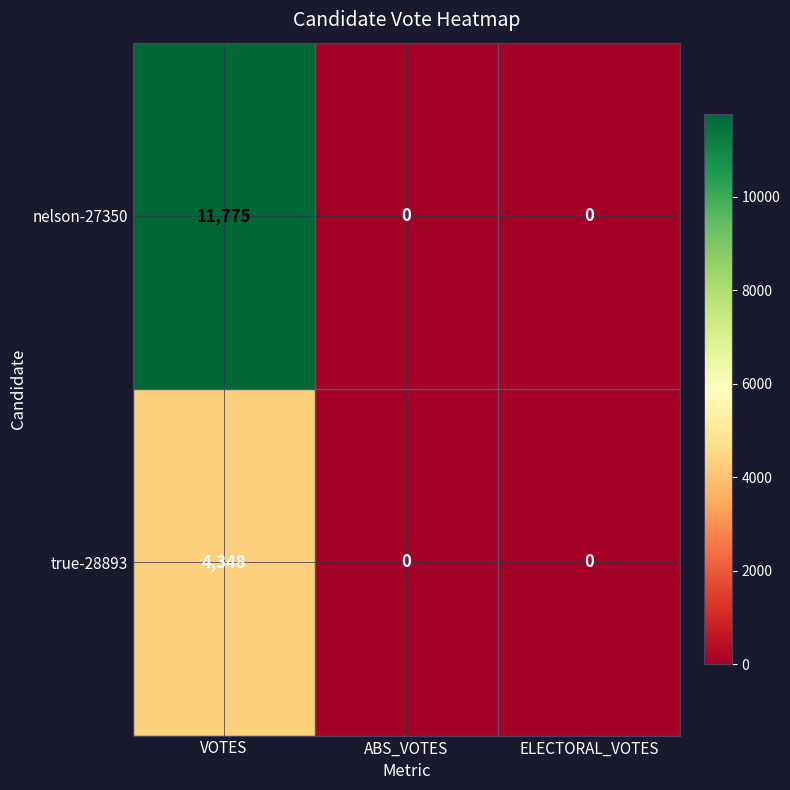

List the series in order of their peak value, lowest first.

true-28893, nelson-27350